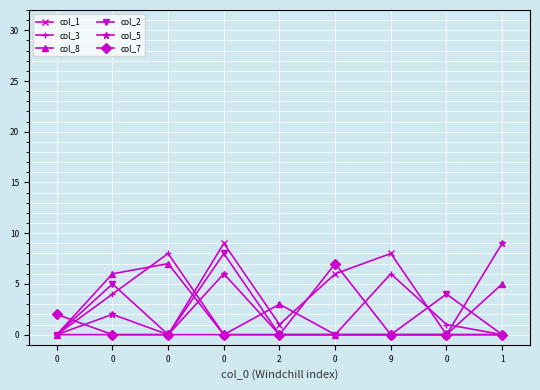

What is the sum of the col_8 values at 1 and 0?

5